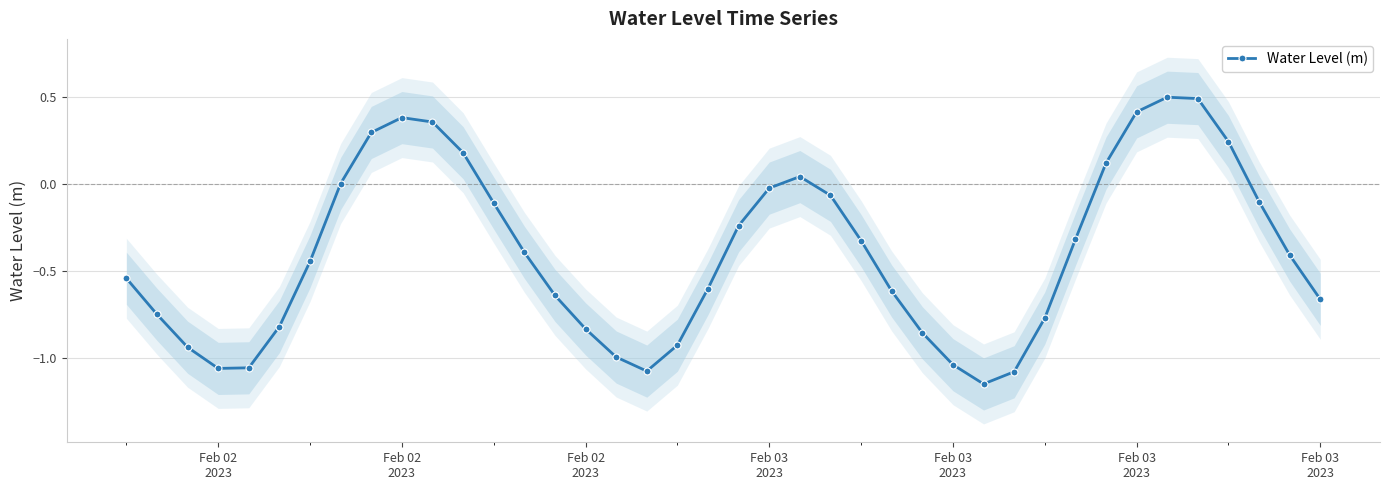

What is the approximate value at Feb 02 2023?

0.4